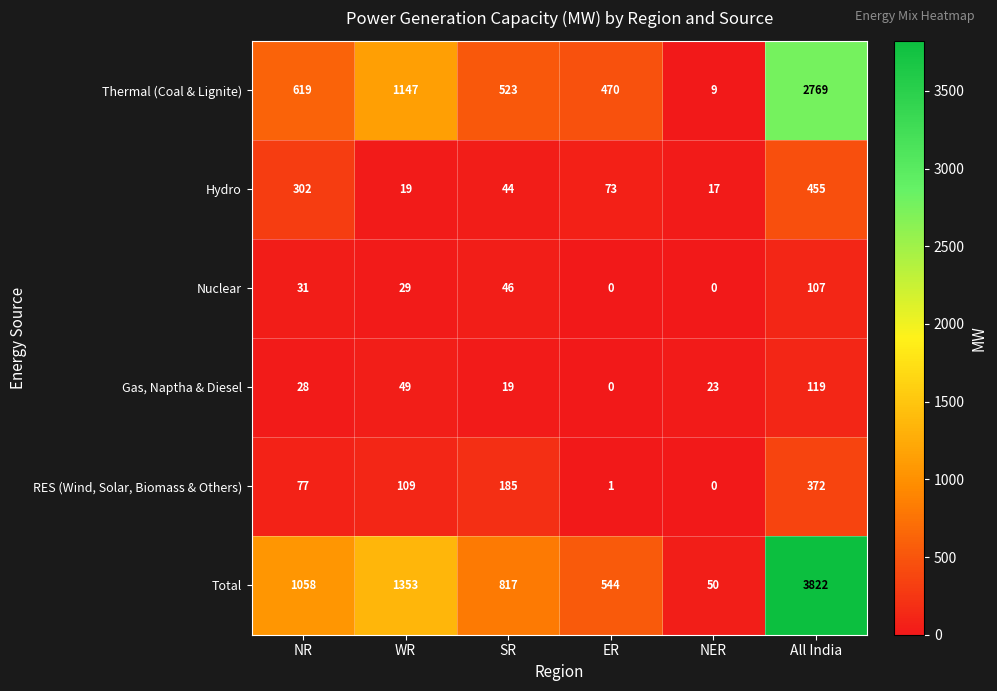

Rank the categories by Thermal (Coal & Lignite) value from highest to lowest.

All India, WR, NR, SR, ER, NER